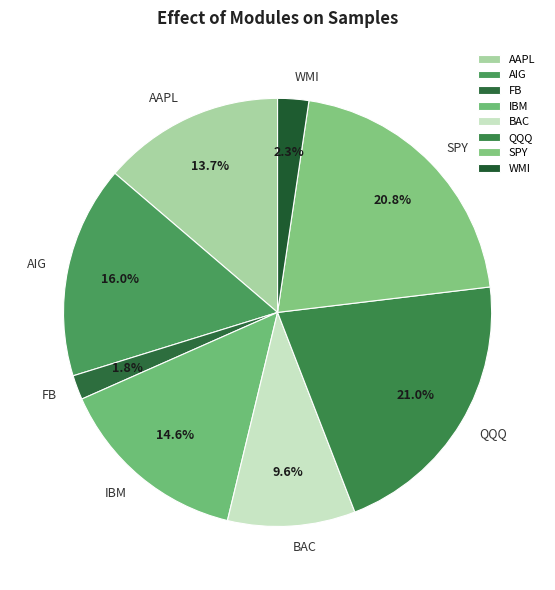

What is the ratio of the value at AIG to the value at SPY?

0.8